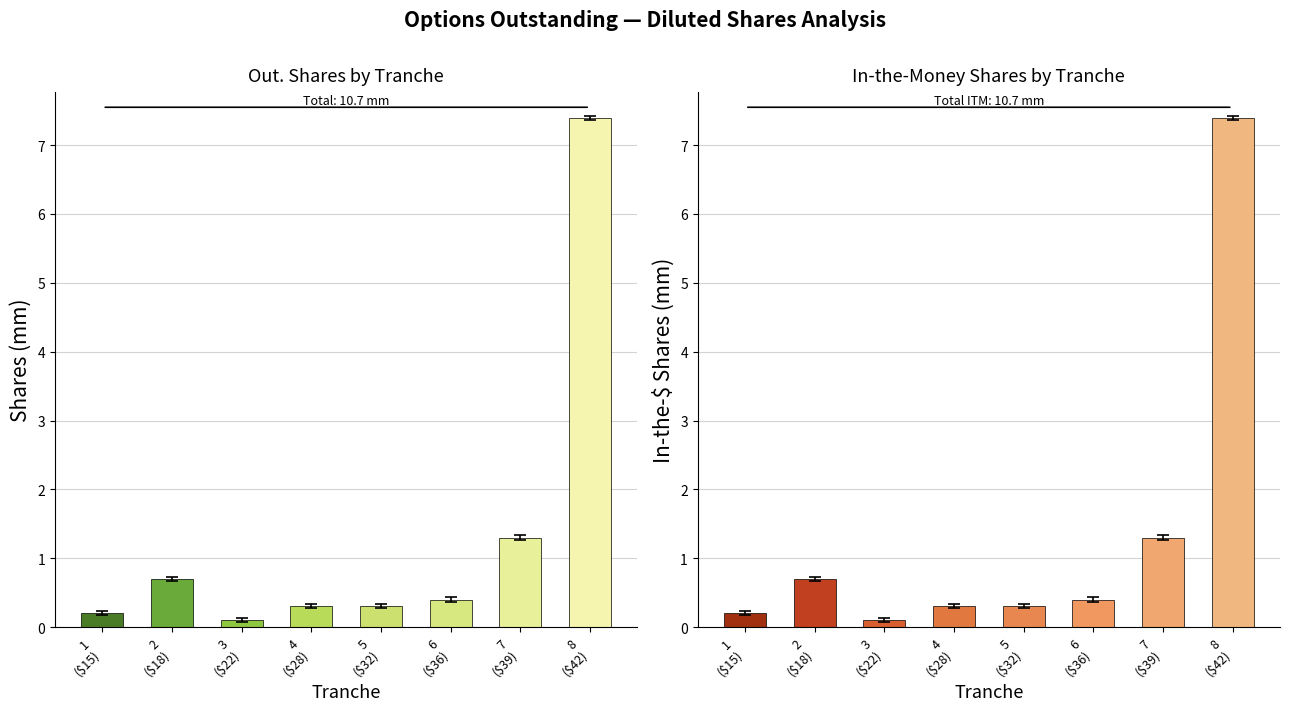

Does the chart contain stacked bars?

No